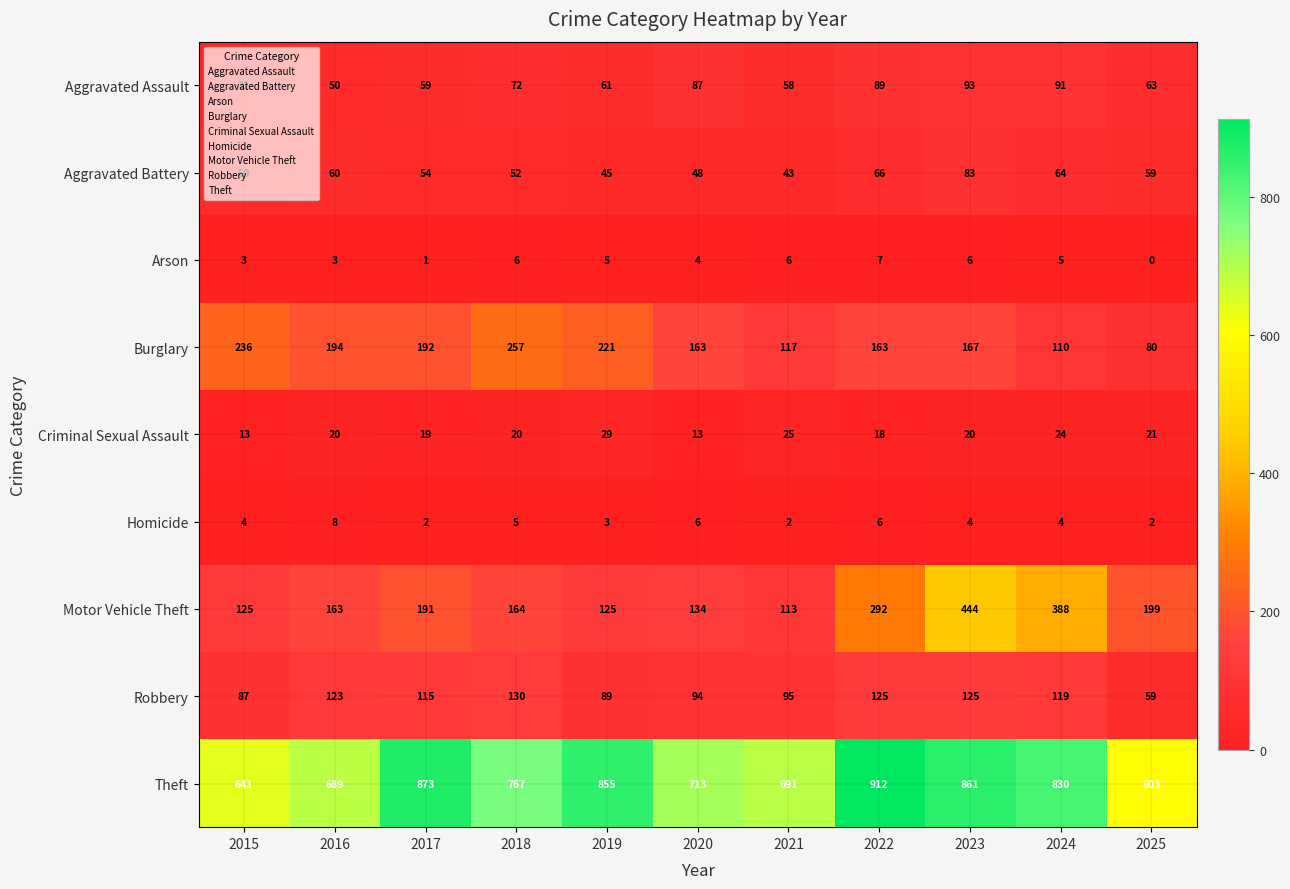

What is the average value of the Aggravated Battery series?

57